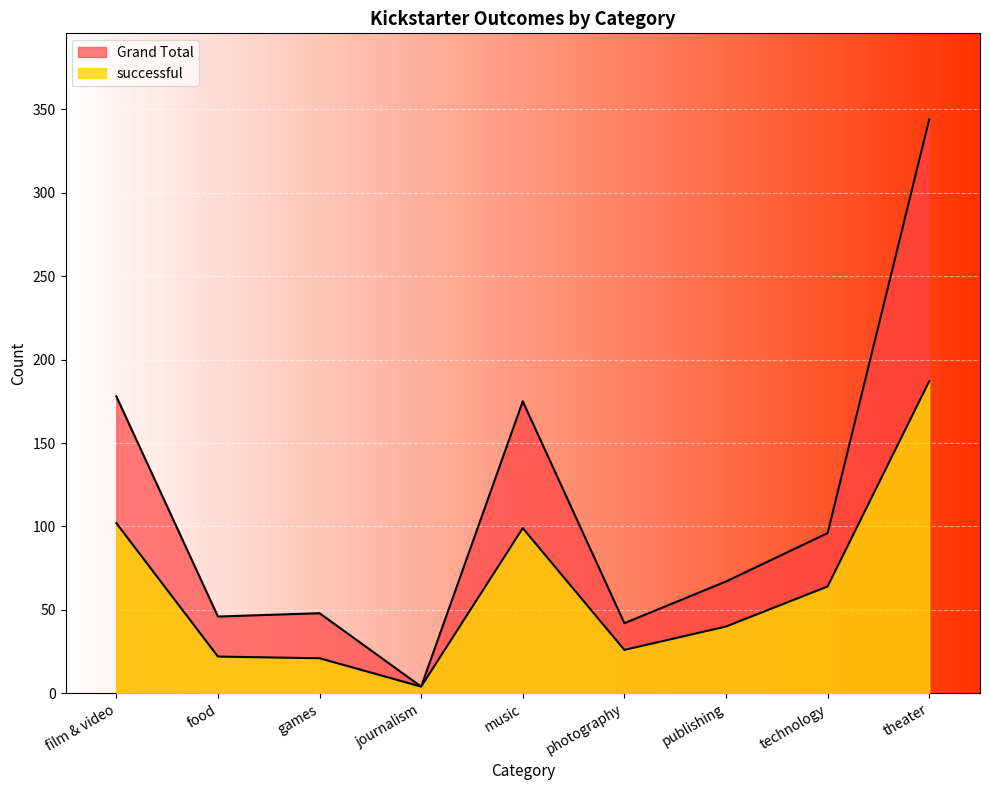

The value of successful at technology is 36. True or false?

False